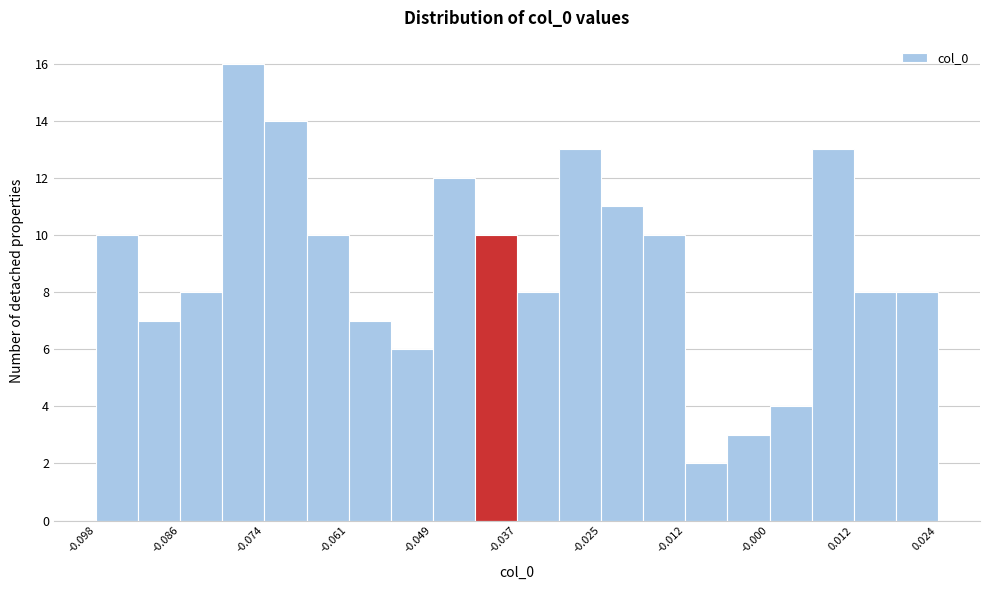

Read against the x-axis, roughly where is the centre of the tallest bar?

-0.076